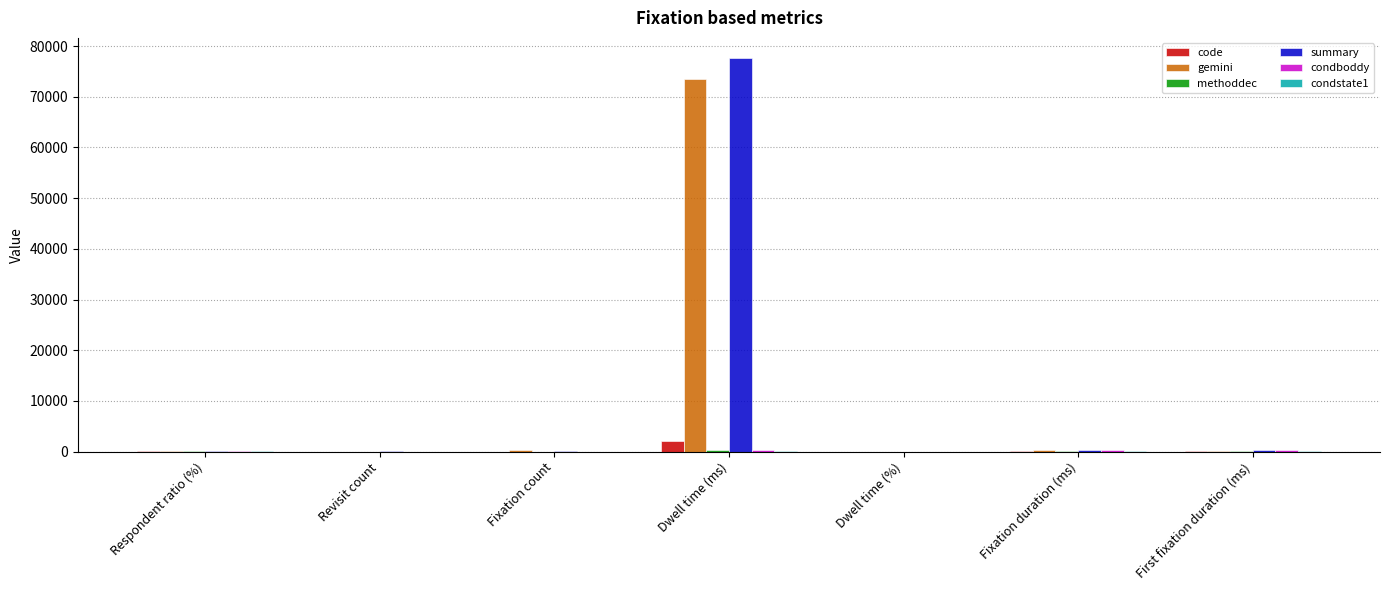

What is the sum of all code values?

2636.9